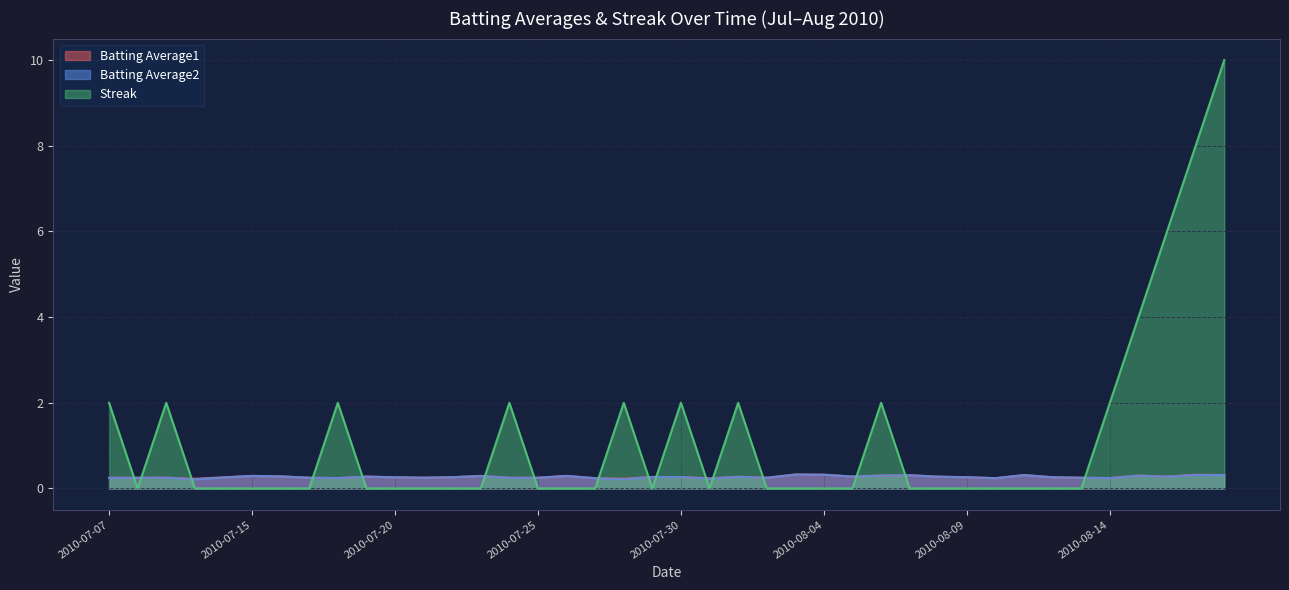

Which series has the largest range (max minus min)?

Streak